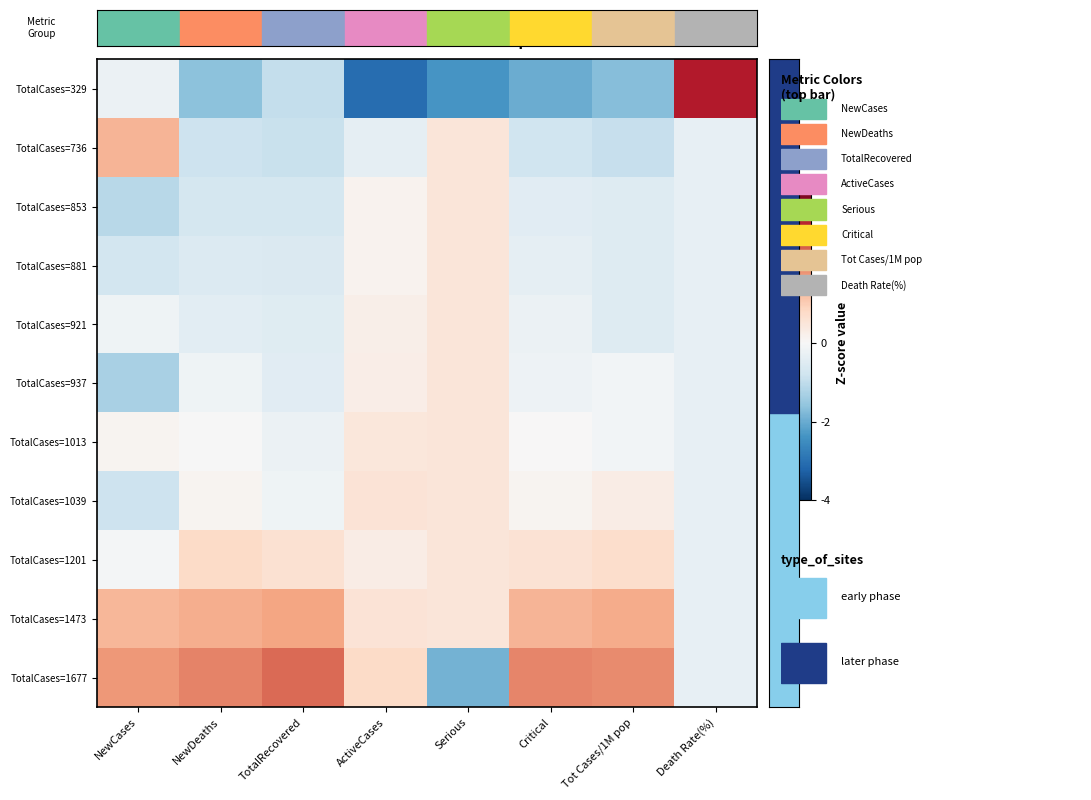

What is the smallest value displayed?

-3.0